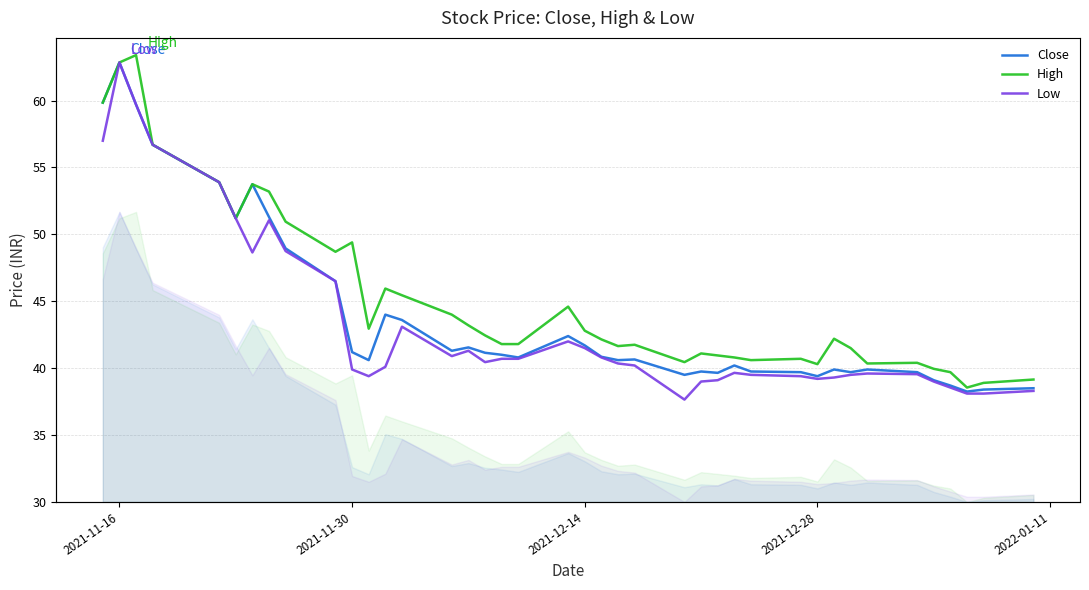

Is it true that High equals 65.2 at 17?

False